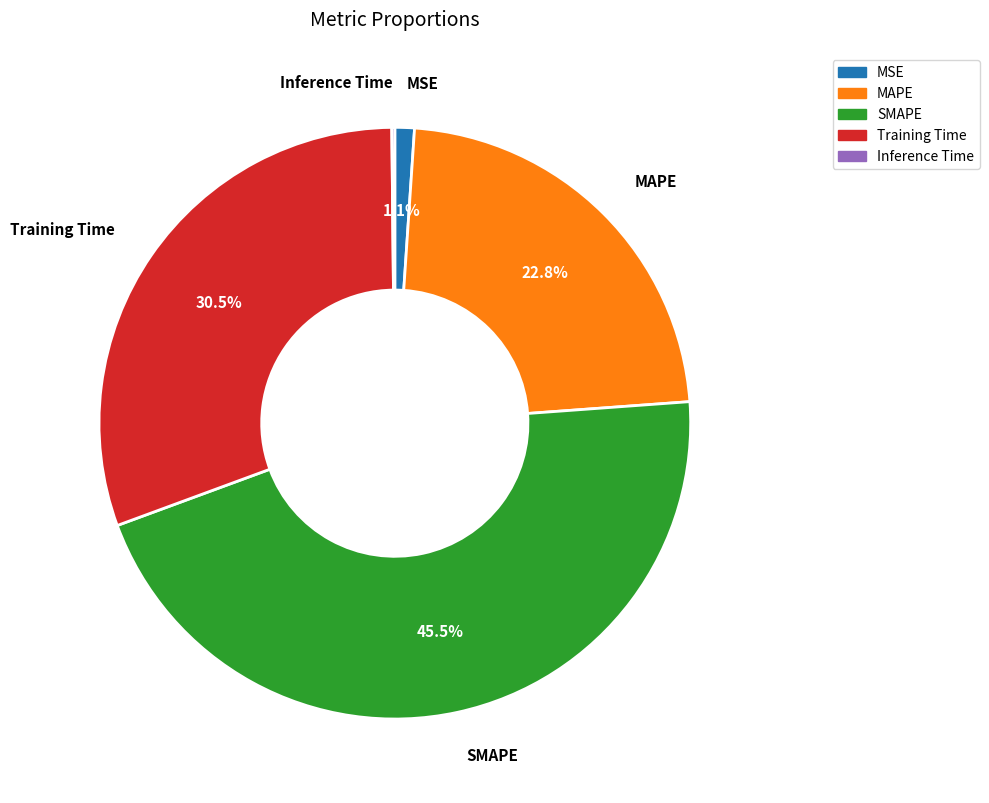

What is the largest slice in the pie chart?

SMAPE